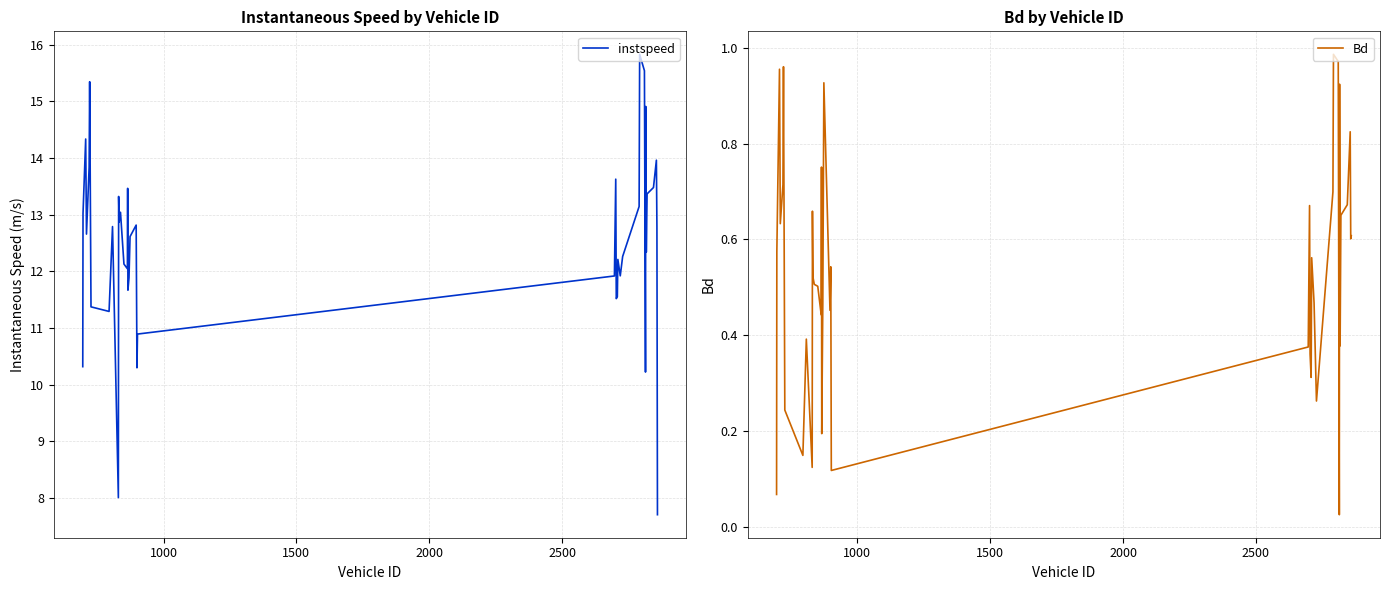

What is the highest value of the instspeed series?

15.8